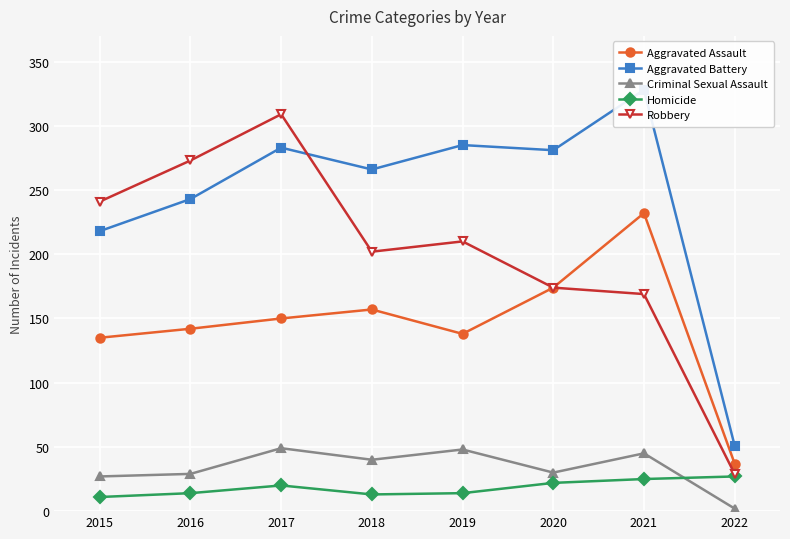

At which category is the sum across all series the highest?

2017